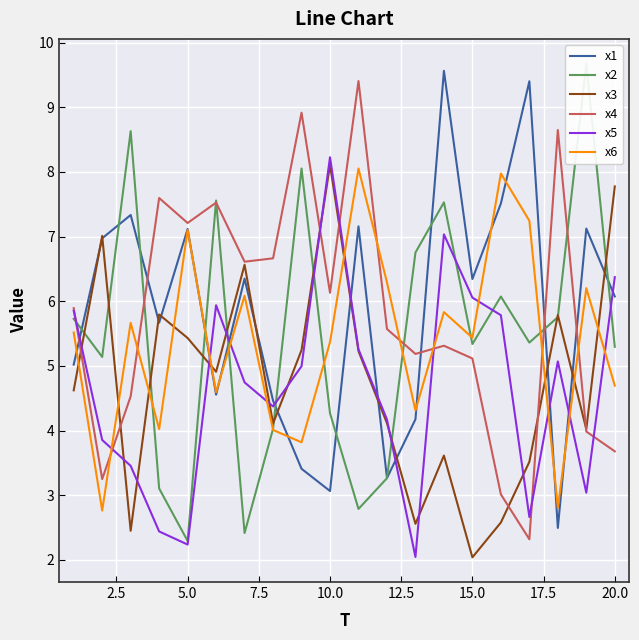

What is the lowest value of the x3 series?

2.0